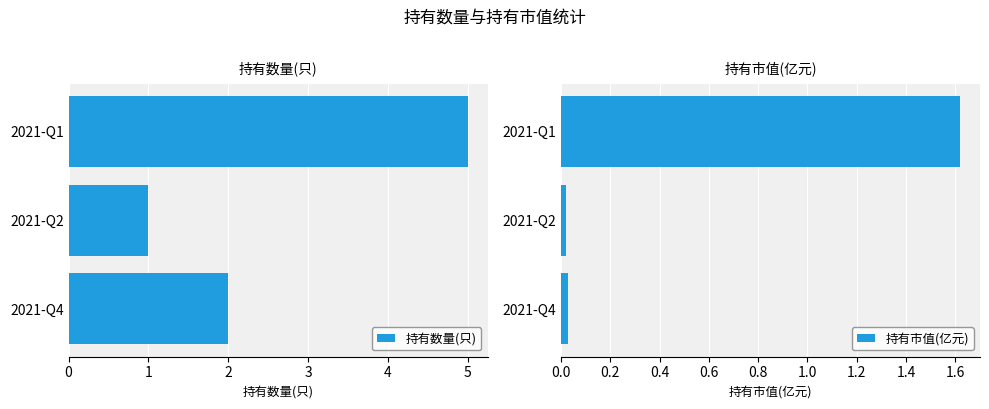

Rank the series by their average value, from lowest to highest.

持有市值(亿元), 持有数量(只)